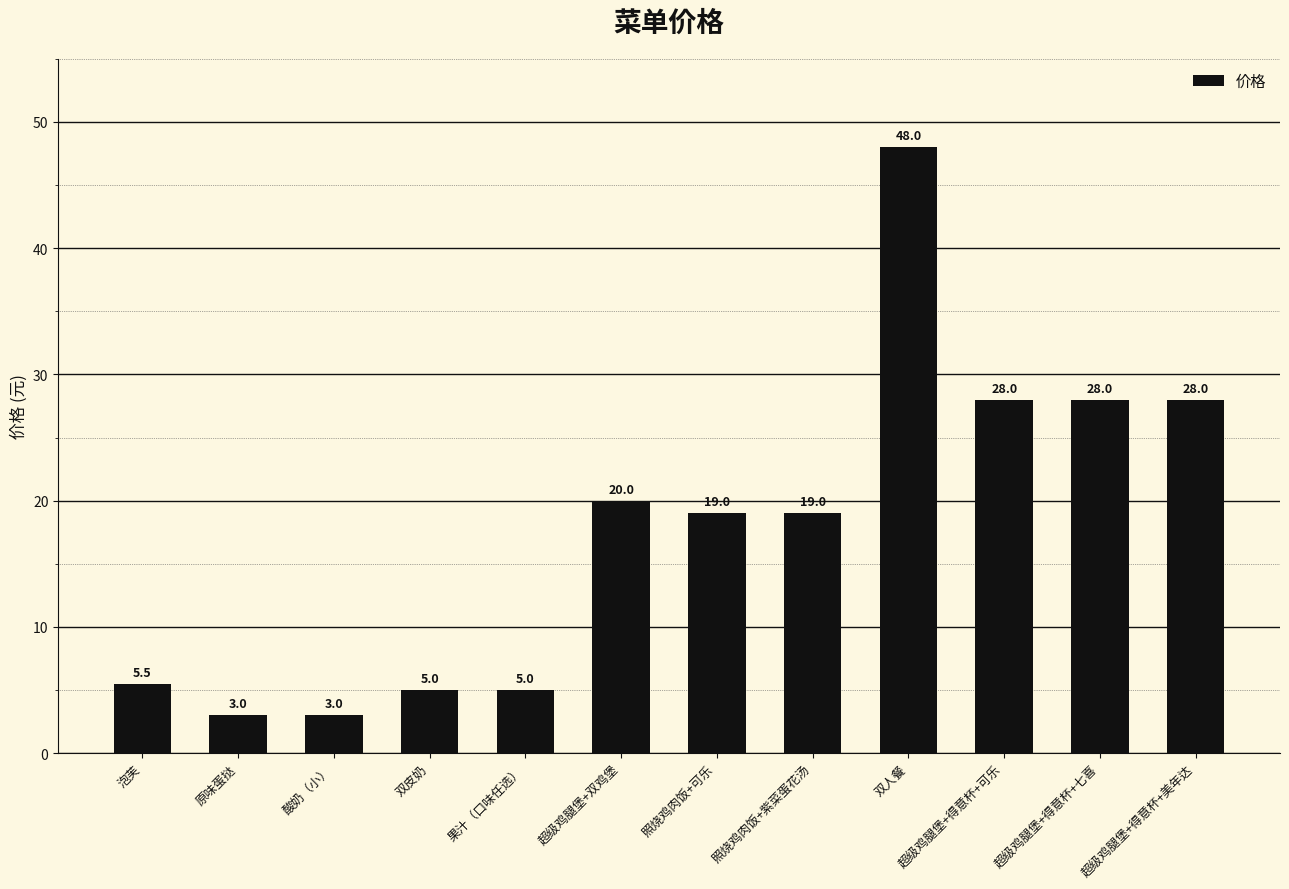

How many bars are there in total?

12